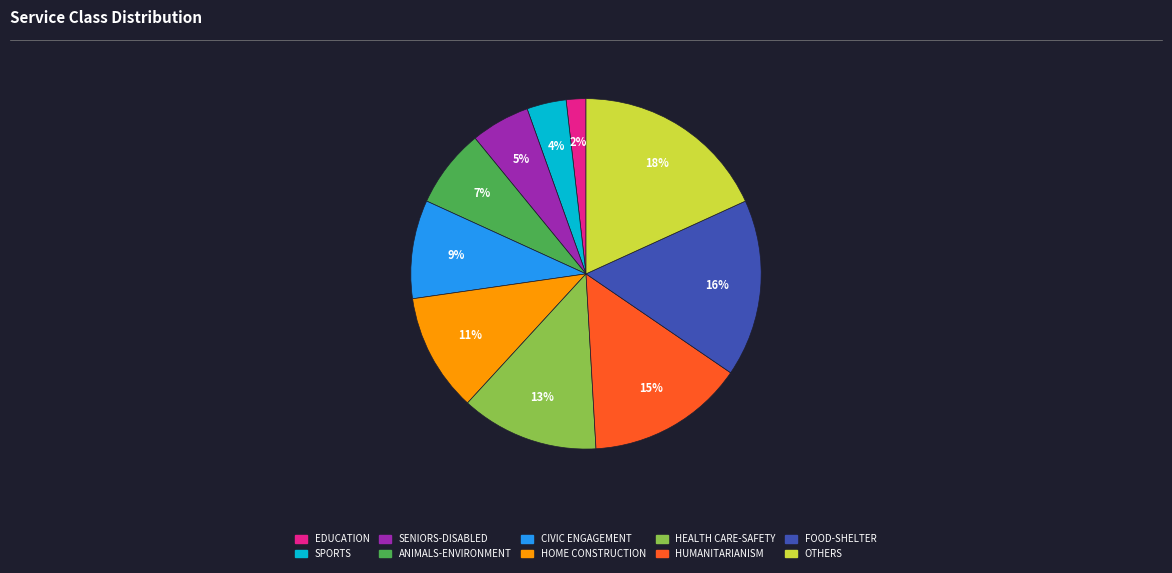

Between CIVIC ENGAGEMENT and HEALTH CARE-SAFETY, which is larger?

HEALTH CARE-SAFETY